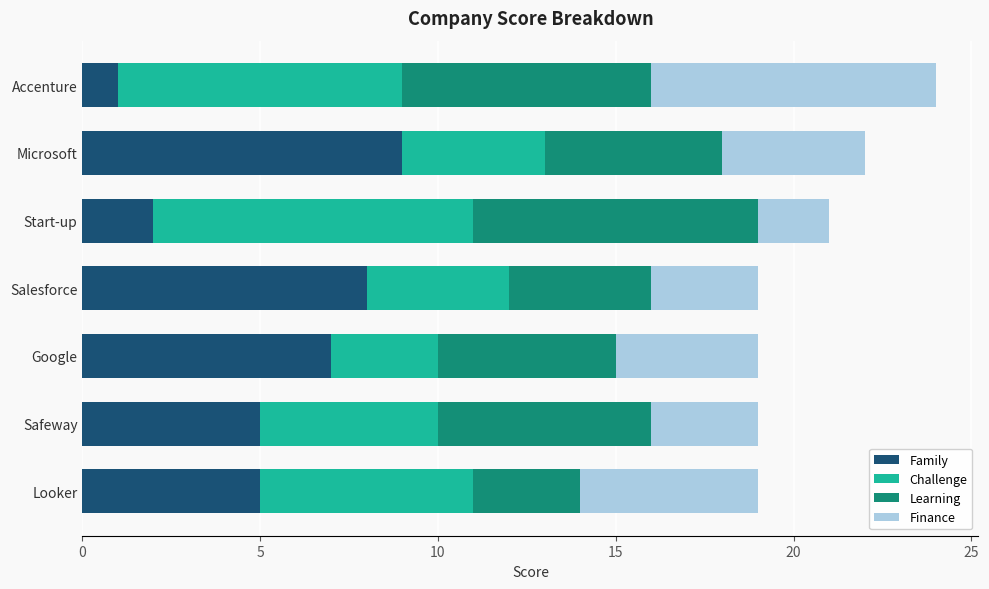

At which label does Family reach its peak?

Microsoft